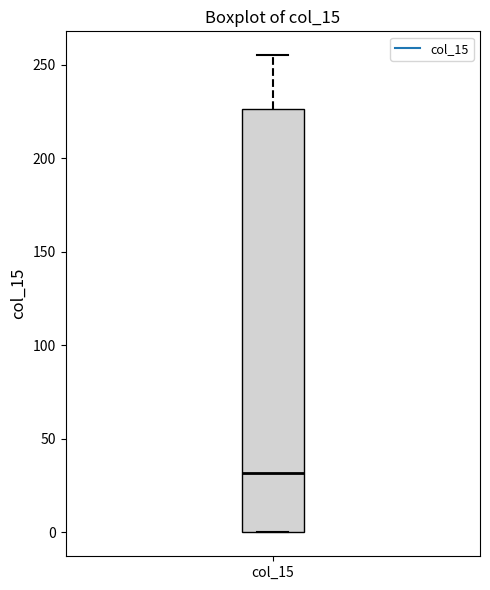

Where does the upper whisker of the box for col_15 end on the y-axis? The values are not printed on the chart, so give them approximately, as read against the axis.

255